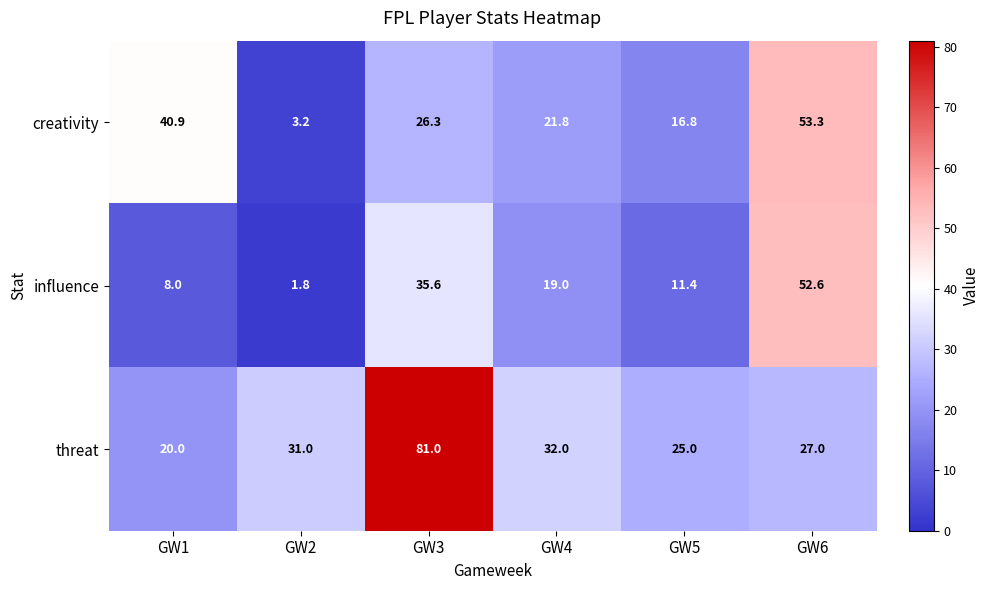

What is the difference between the highest and lowest values at GW4?

13.0